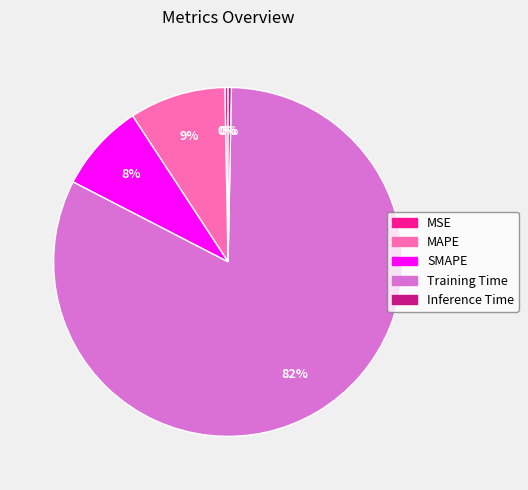

Does MAPE account for over 50% of the chart?

No